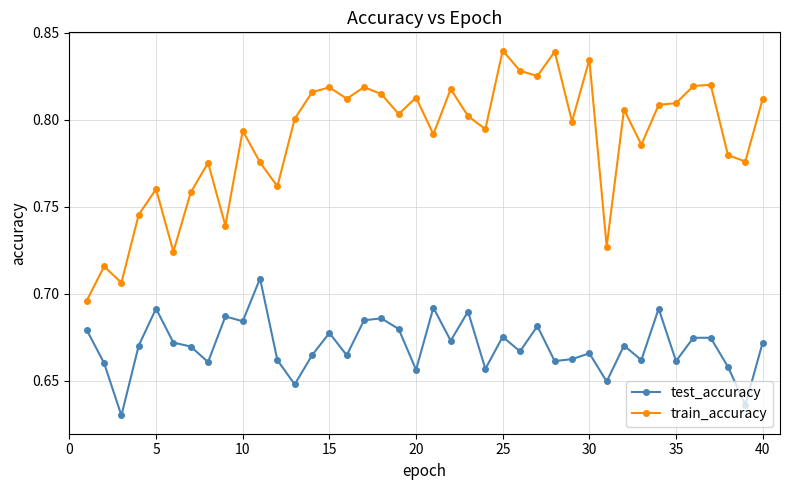

Does the chart have visible grid lines?

Yes